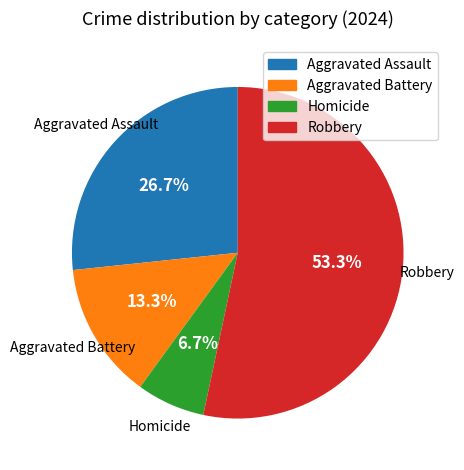

Does Robbery account for over 50% of the chart?

Yes